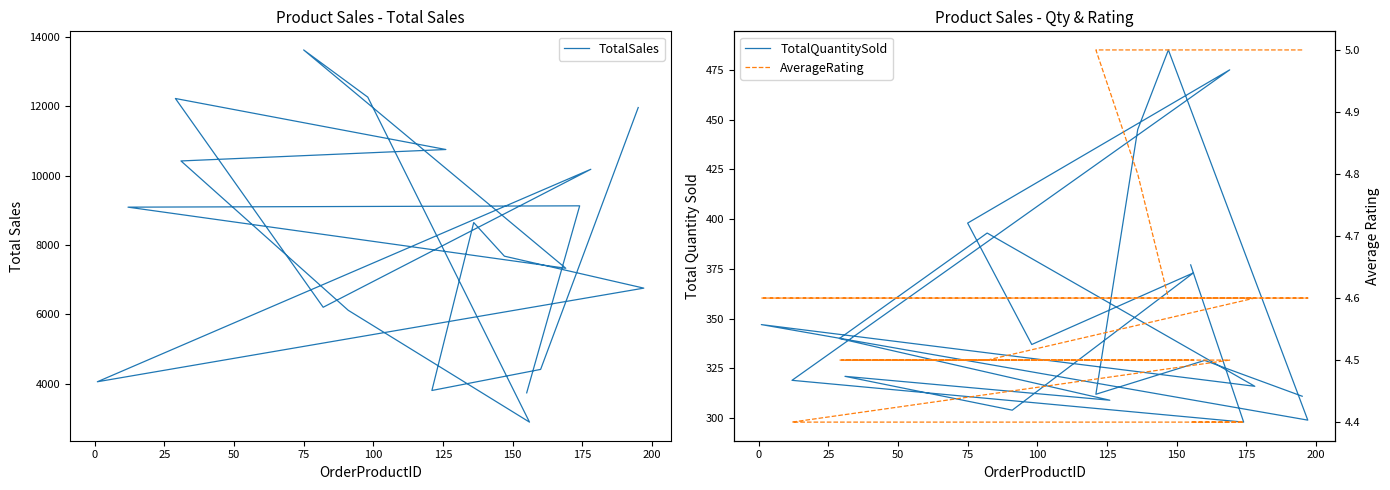

What is the label of the 6th point from the left?

100